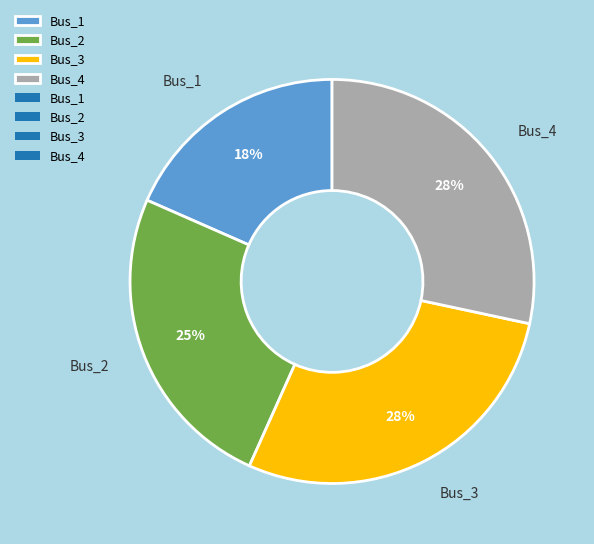

What is the ratio of the value at Bus_2 to the value at Bus_3?

0.9